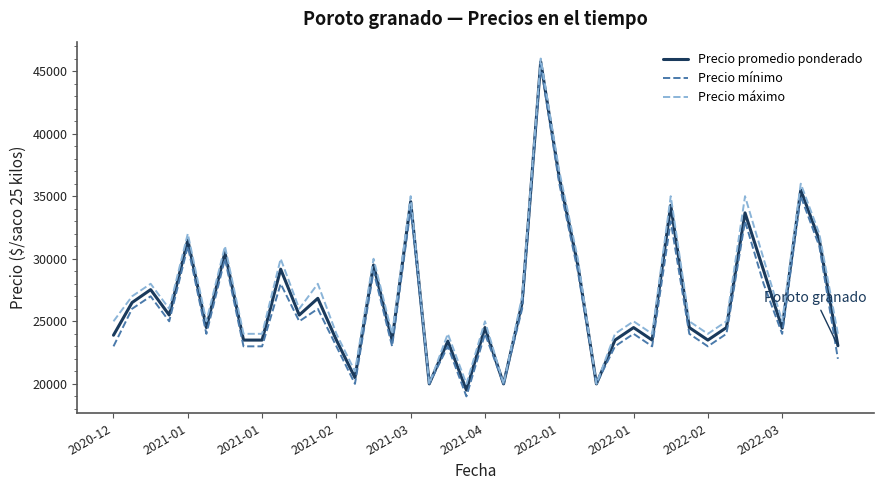

What is the lowest value of the Precio máximo series?

20000